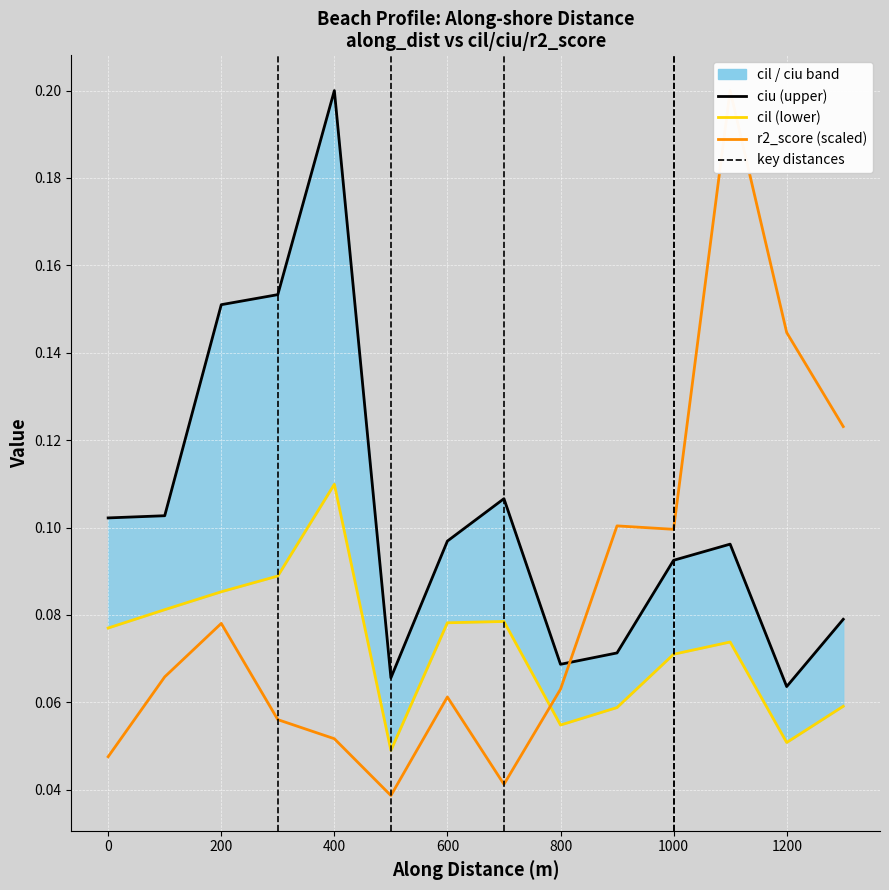

Is it true that cil equals 0.1 at cil?

False